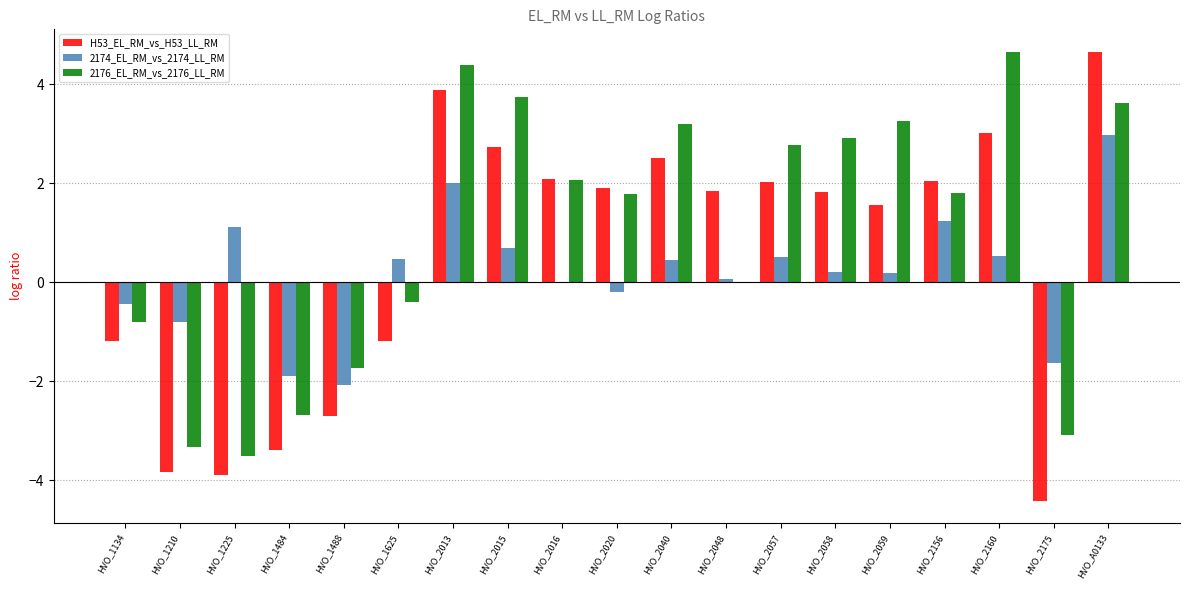

What are all the series names shown in the legend?

H53_EL_RM_vs_H53_LL_RM, 2174_EL_RM_vs_2174_LL_RM, 2176_EL_RM_vs_2176_LL_RM